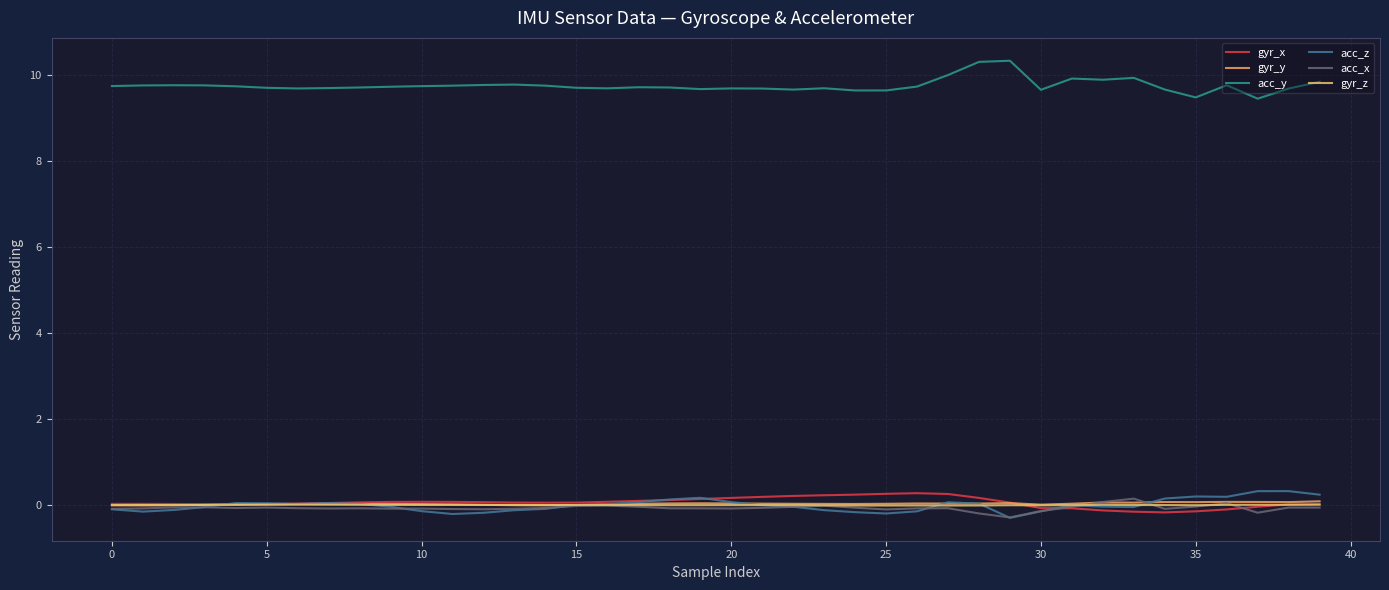

Does the chart have visible grid lines?

Yes